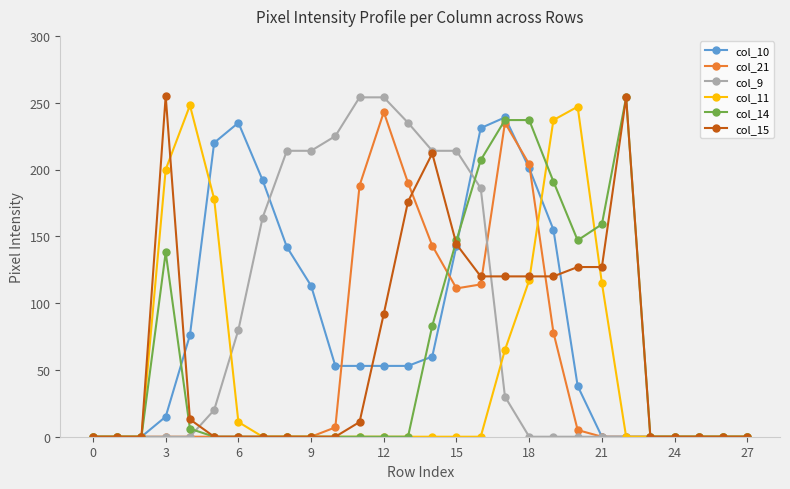

What is the maximum value shown in the chart?

255